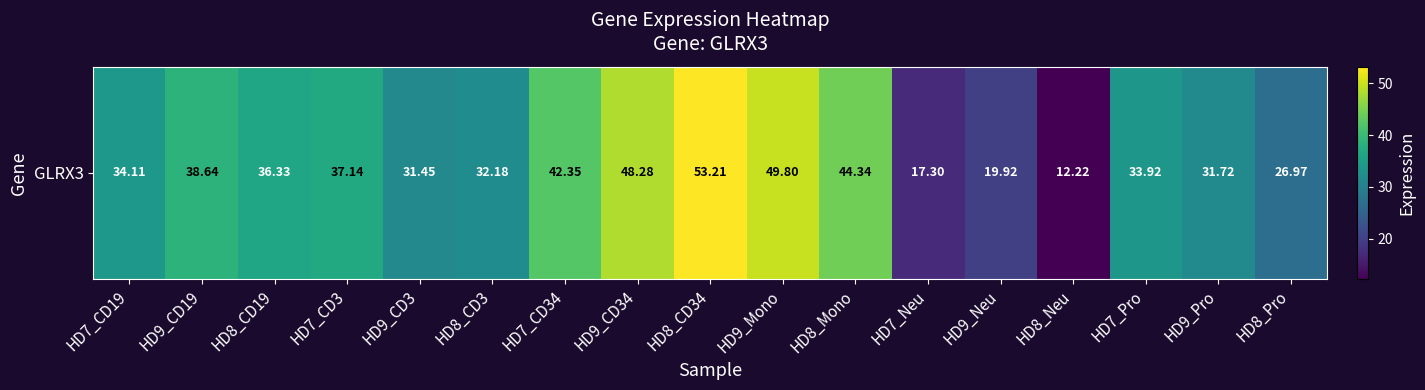

Rank the categories by value from highest to lowest.

HD8_CD34, HD9_Mono, HD9_CD34, HD8_Mono, HD7_CD34, HD9_CD19, HD7_CD3, HD8_CD19, HD7_CD19, HD7_Pro, HD8_CD3, HD9_Pro, HD9_CD3, HD8_Pro, HD9_Neu, HD7_Neu, HD8_Neu